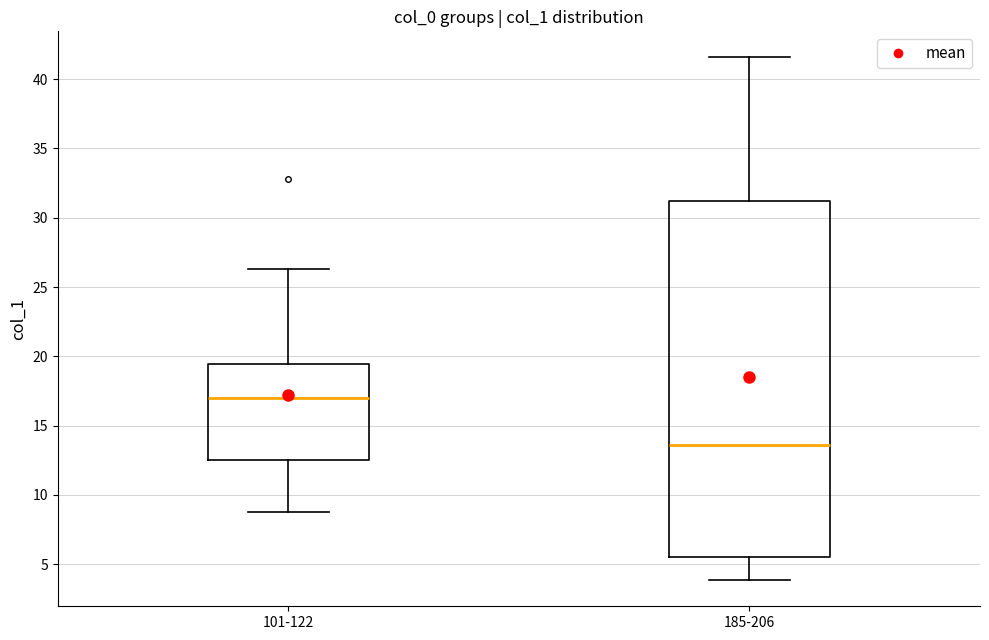

Which box's median line is the lowest?

185-206